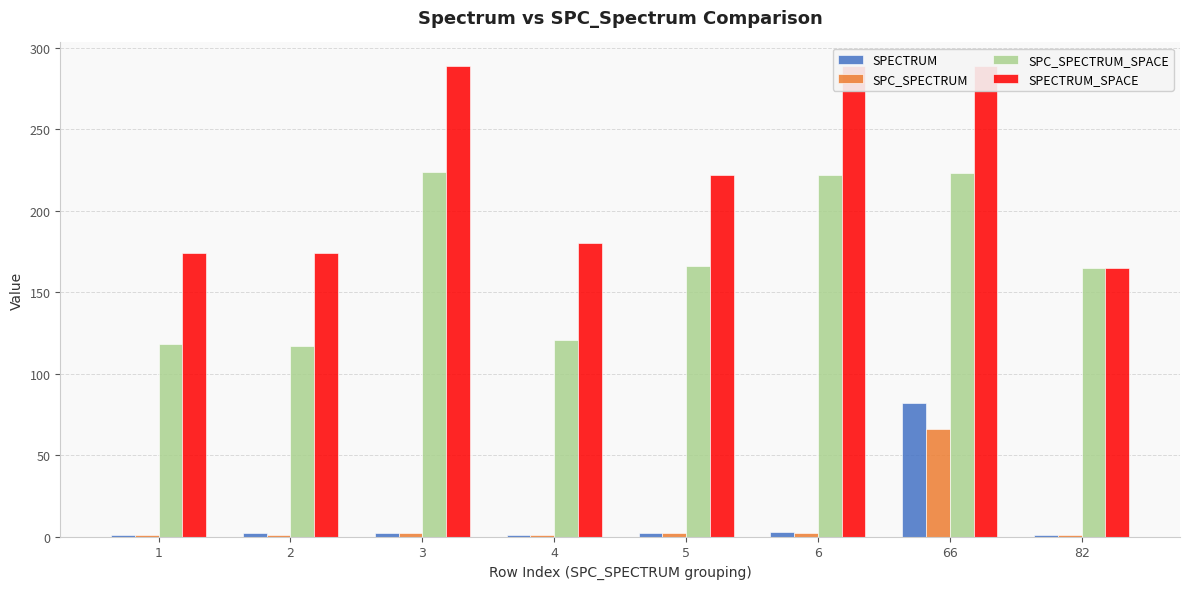

What is the value of the SPC_SPECTRUM_SPACE bar at the 4th from the left?

121